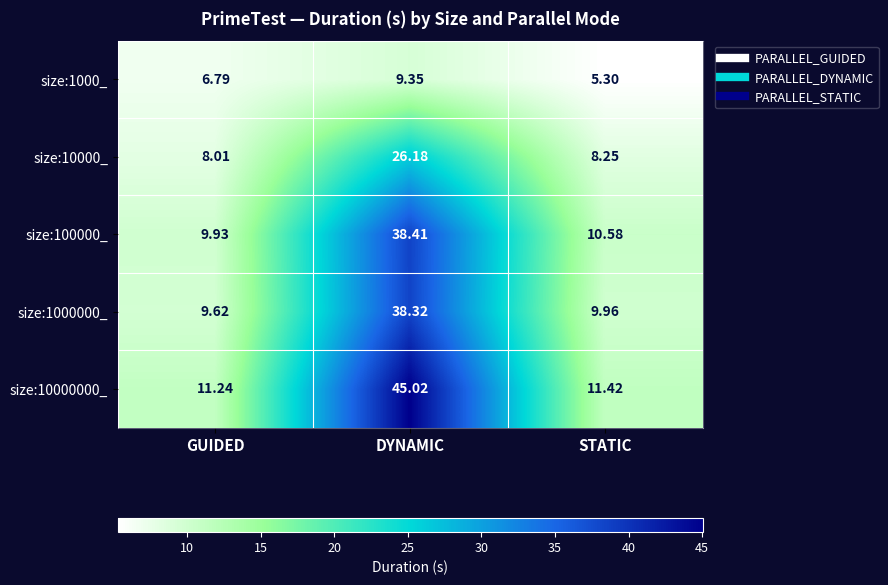

At which label does size:1000_ first exceed 6?

GUIDED